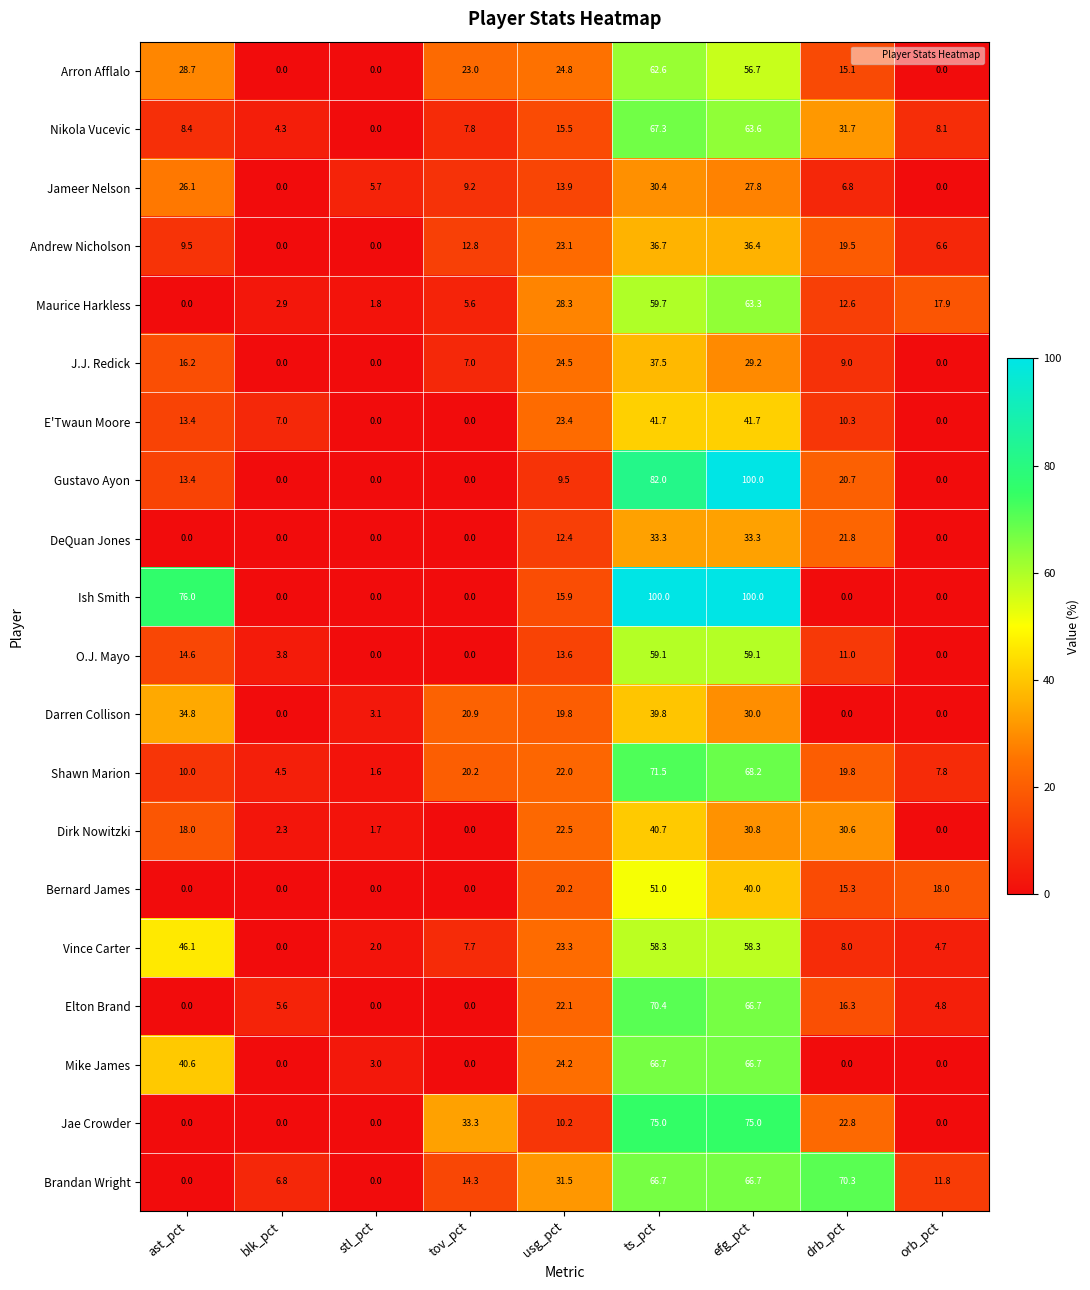

What is the greatest value displayed?

100.0